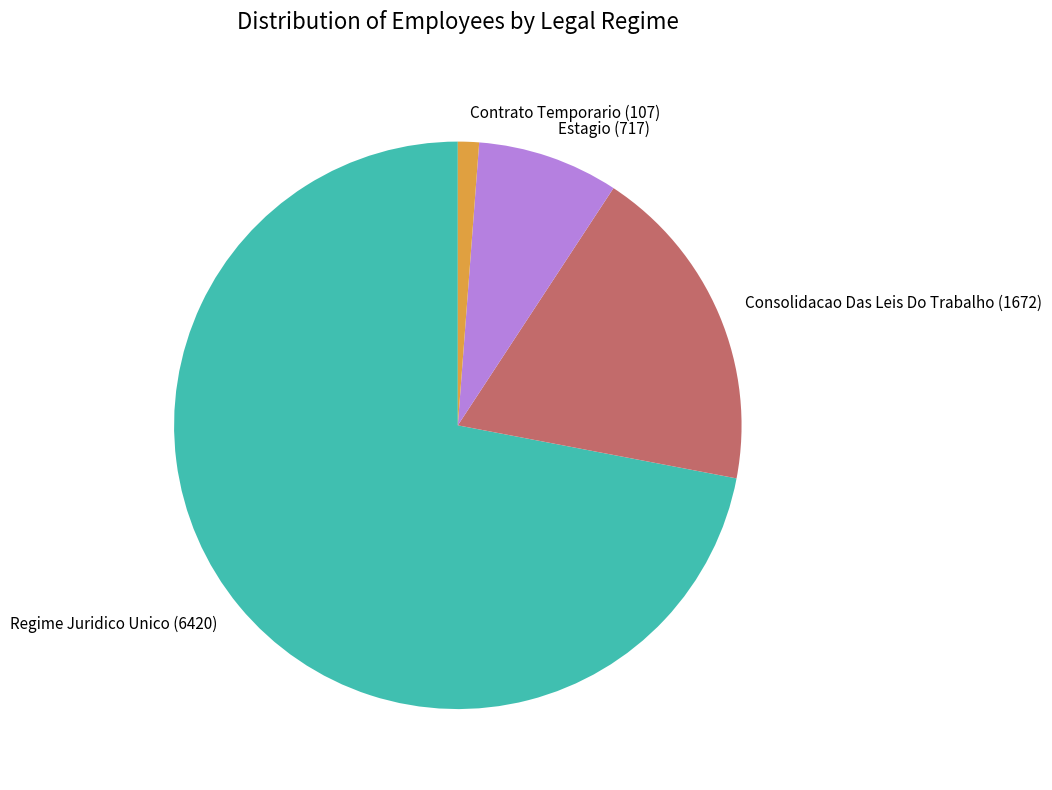

Between Contrato Temporario (107) and Consolidacao Das Leis Do Trabalho (1672), which is larger?

Consolidacao Das Leis Do Trabalho (1672)